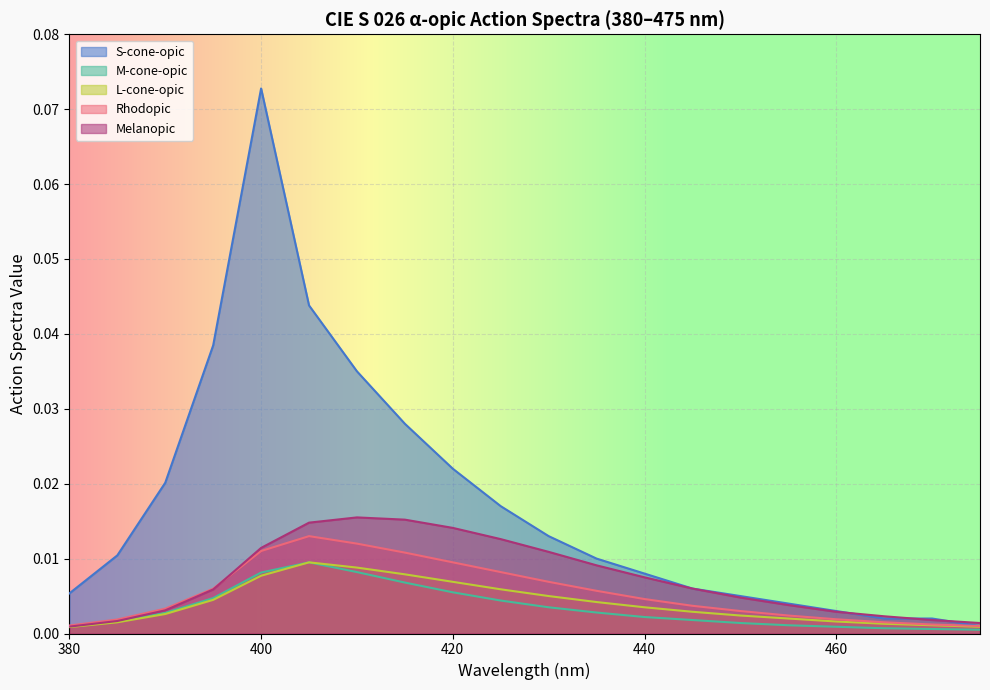

Between 385 and 420, which series saw the biggest shift?

Melanopic